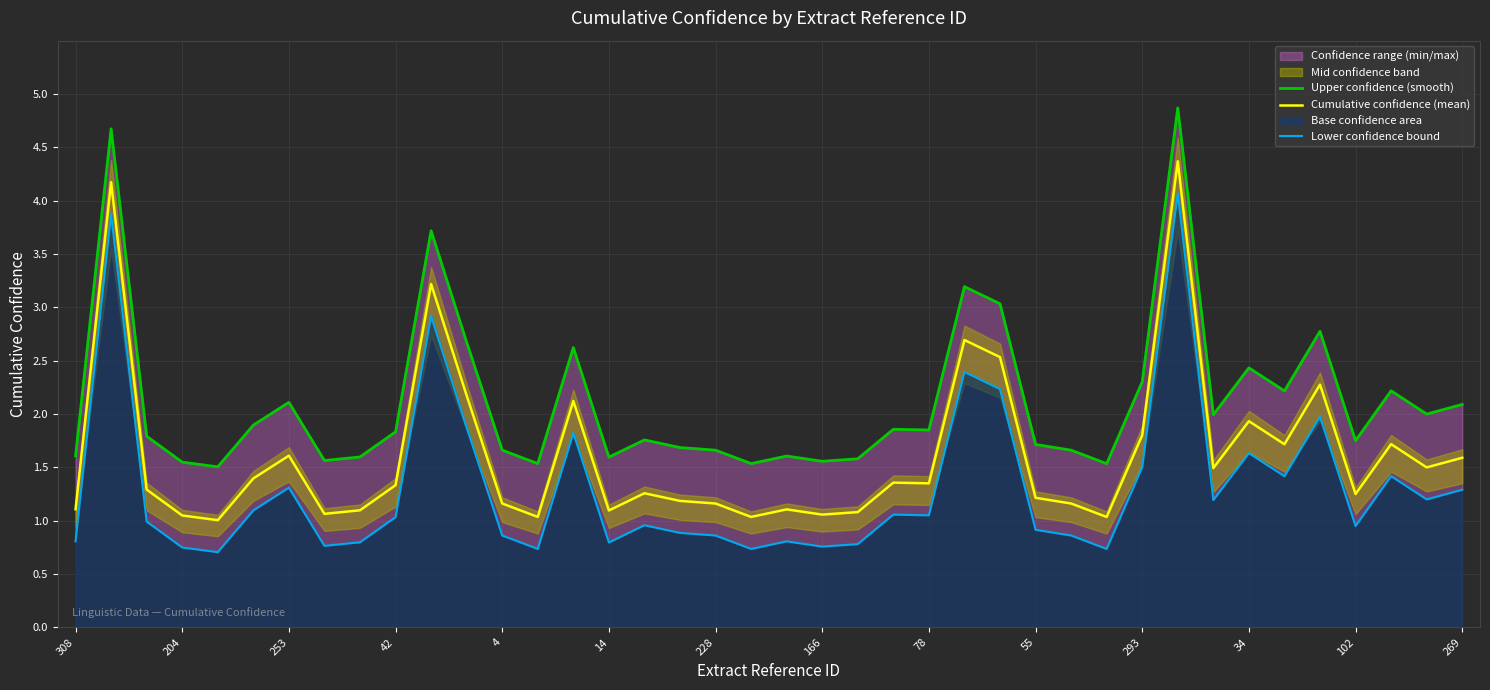

Which series has the widest spread of values?

Upper confidence (smooth)